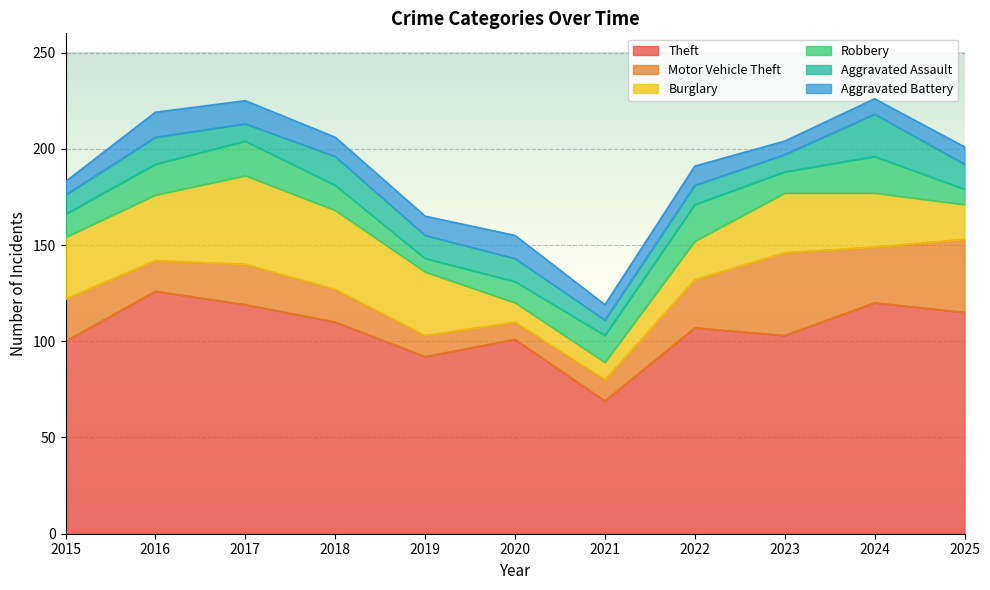

What is the difference between the maximum and minimum values in the Burglary series?

37